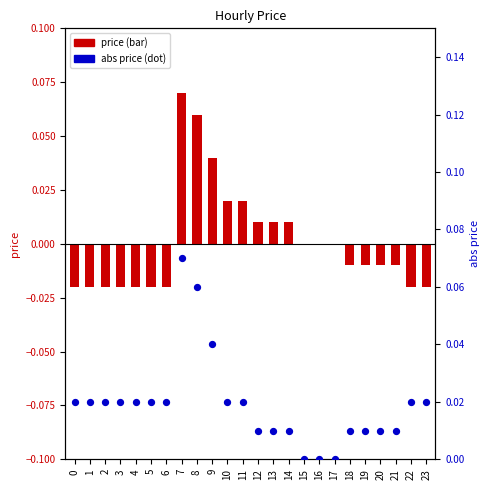

Which series has the largest total across all categories?

abs price (dot)